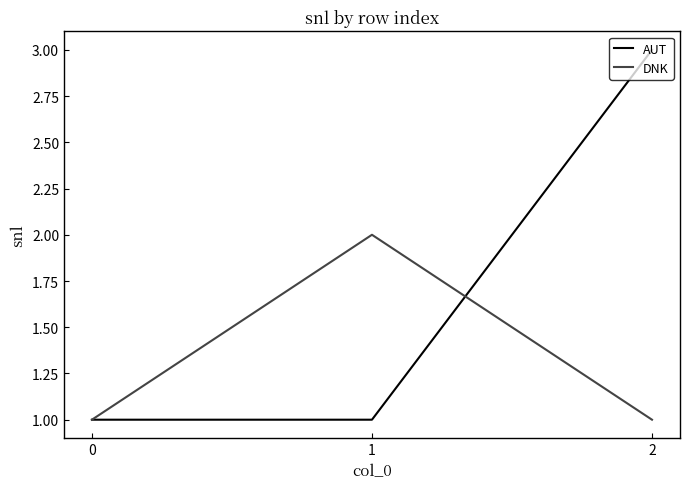

Which series has the largest range (max minus min)?

AUT